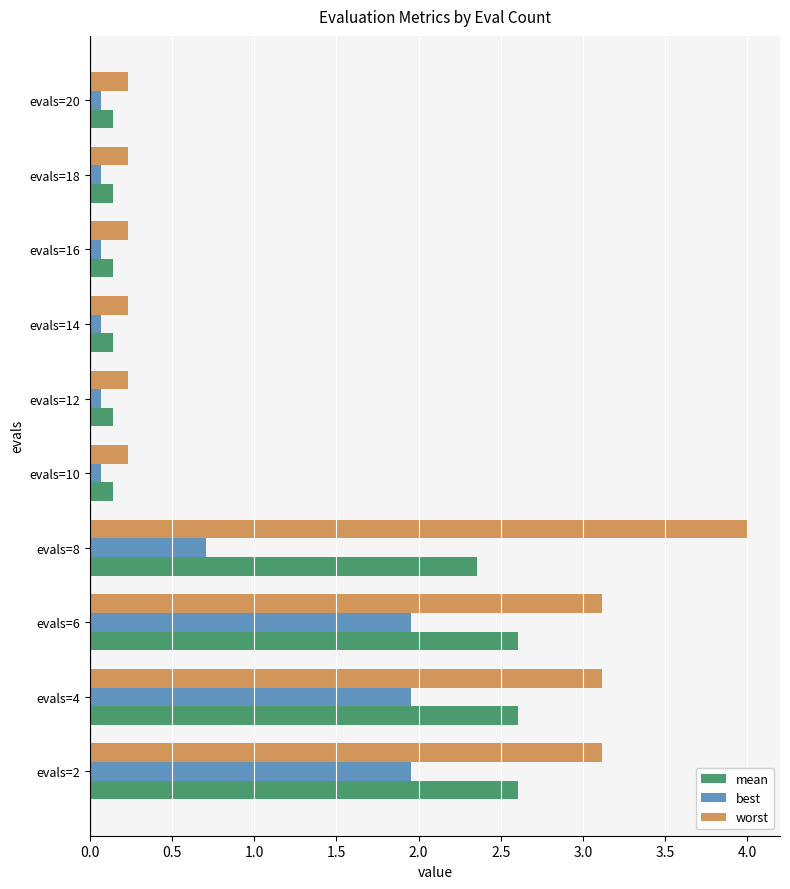

Rank the series by their maximum value, from lowest to highest.

best, mean, worst